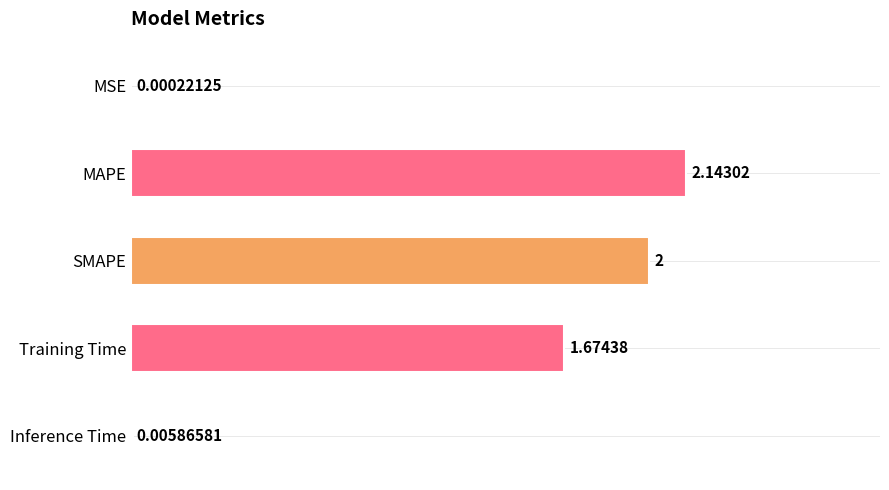

Between Training Time and MAPE, which is larger?

MAPE